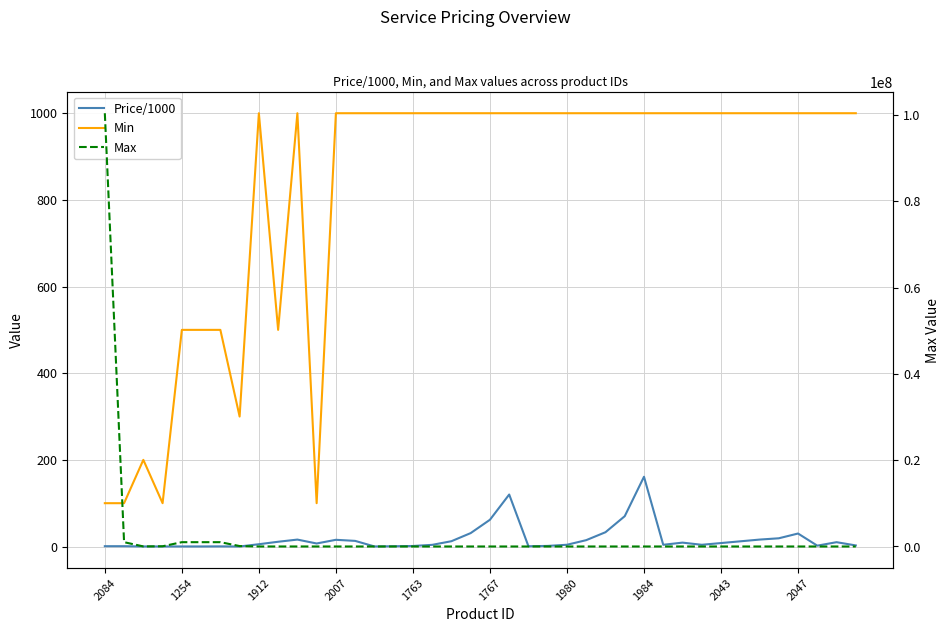

What is the label of the 7th point from the right?

33